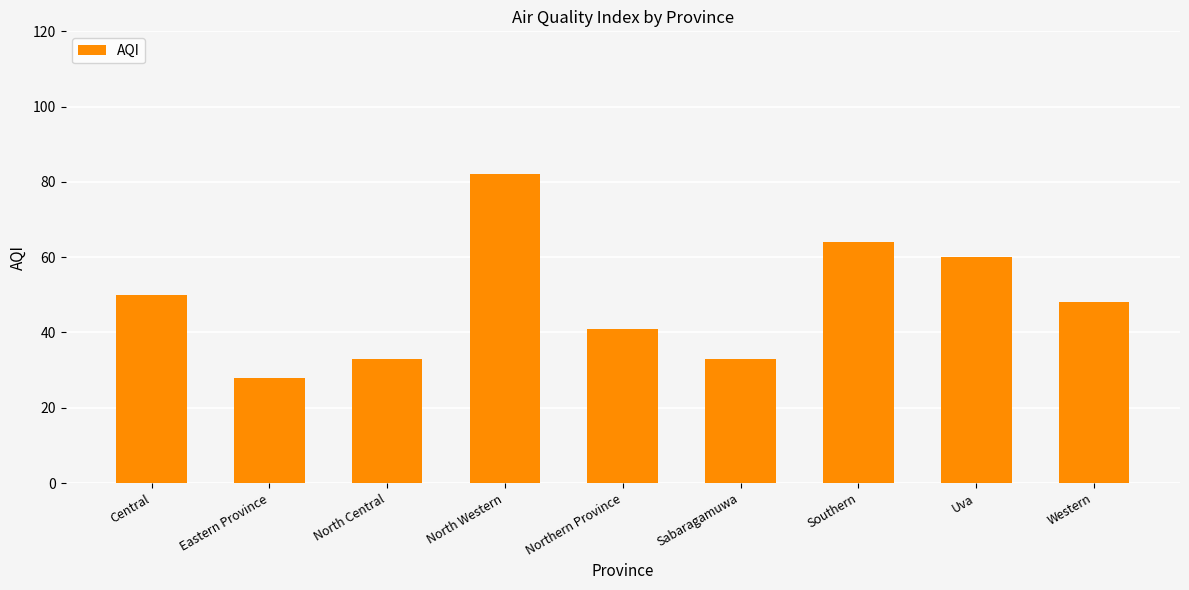

What is the label of the 7th bar from the right?

North Central